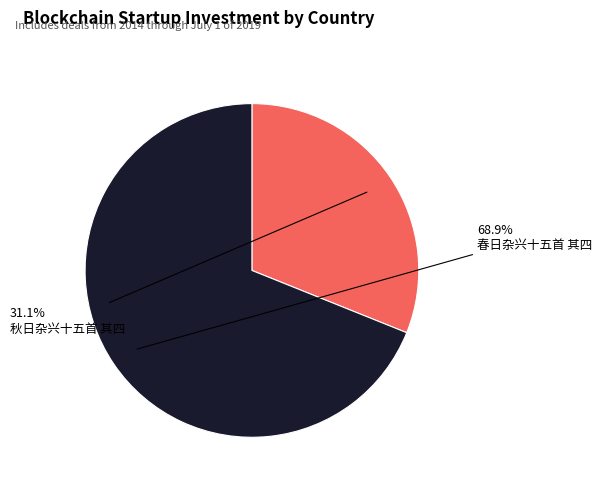

Is there a majority slice in this chart?

Yes